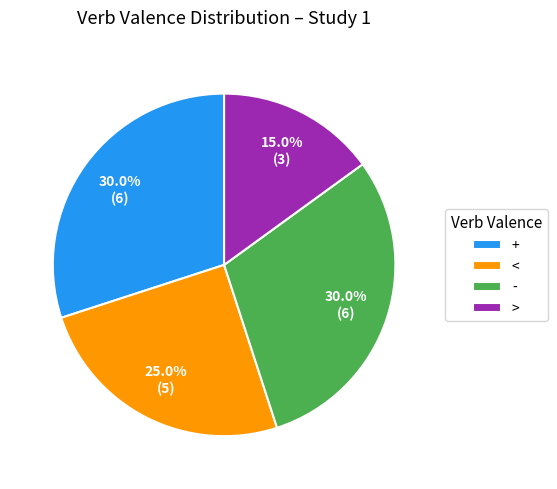

Does > account for over 50% of the chart?

No